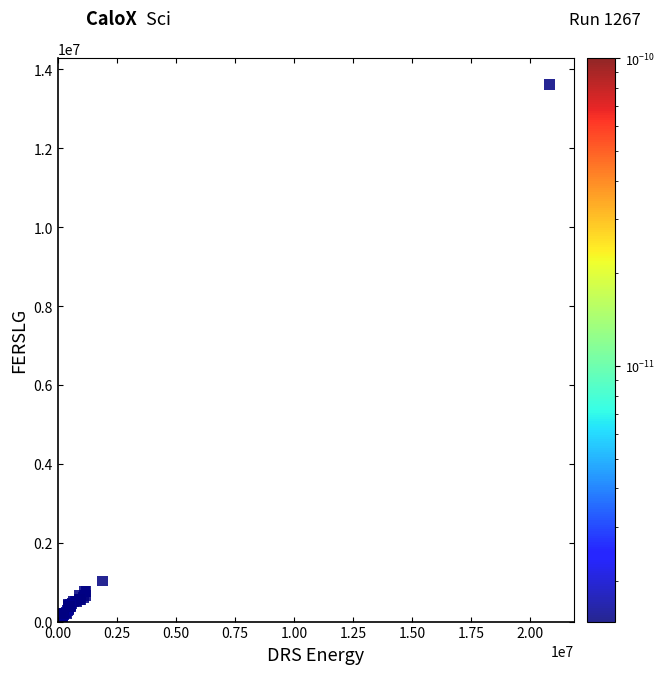

What Y value in the scatter plot is closest to 6852000?

1028000